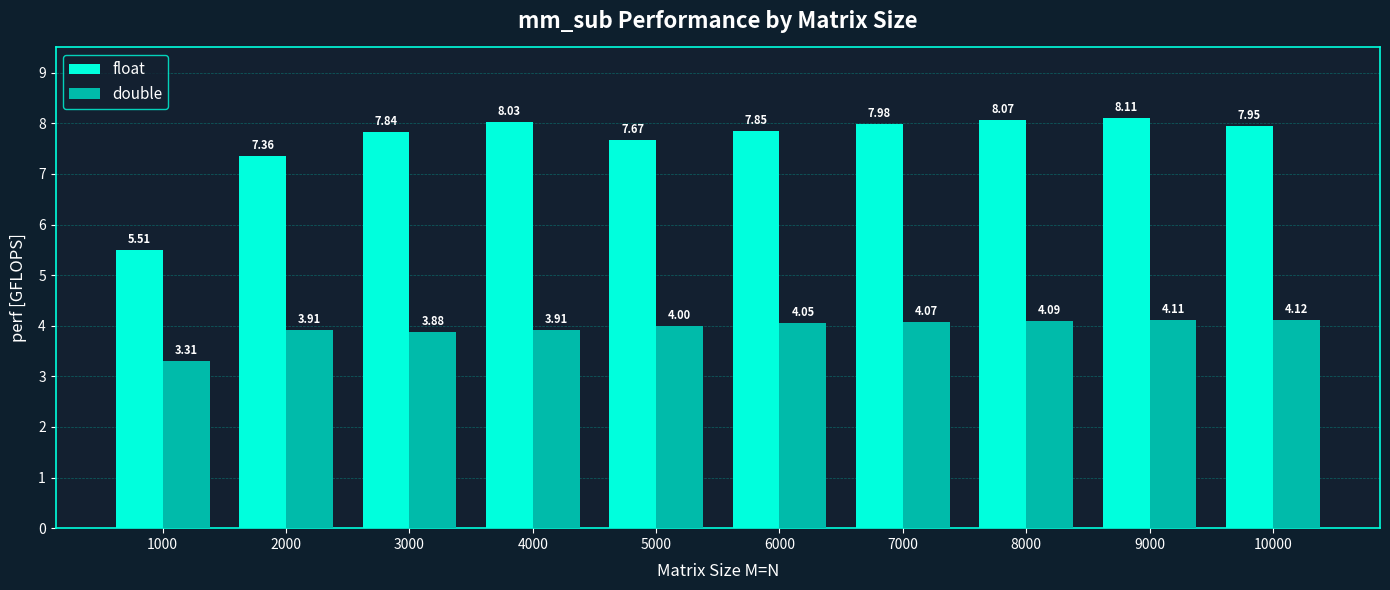

Which series has the widest spread of values?

float